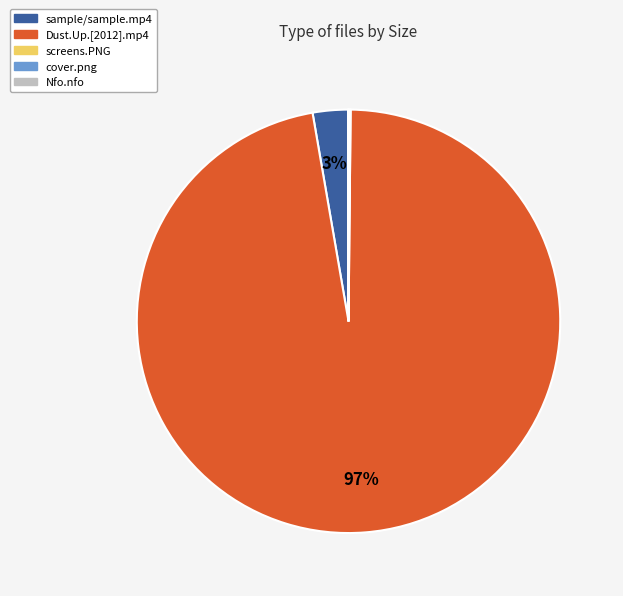

Which slice is the largest?

Dust.Up.[2012].mp4